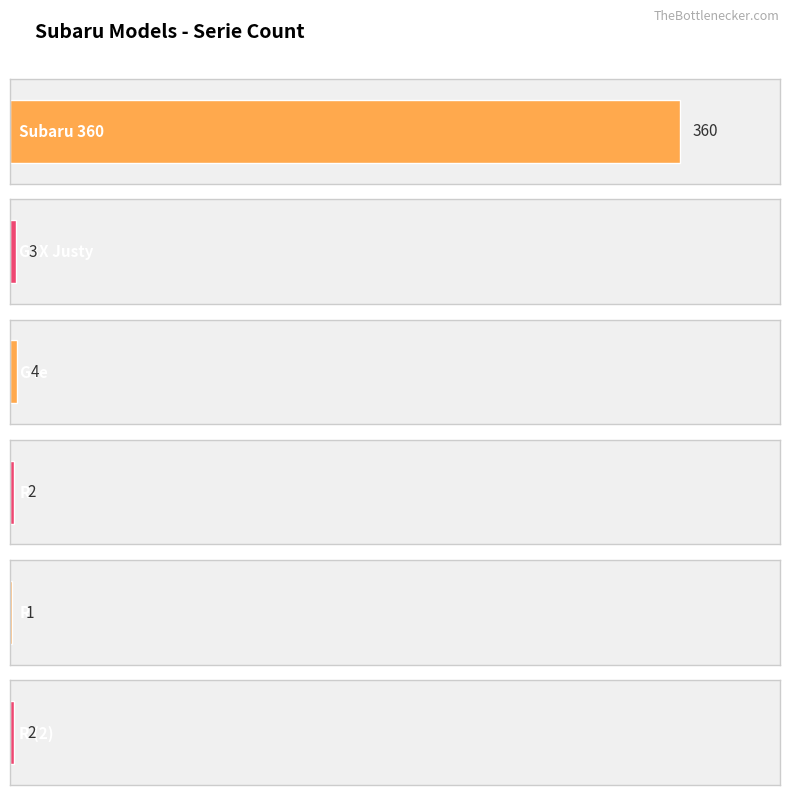

Where is the data nearest to the value 180?

G4e